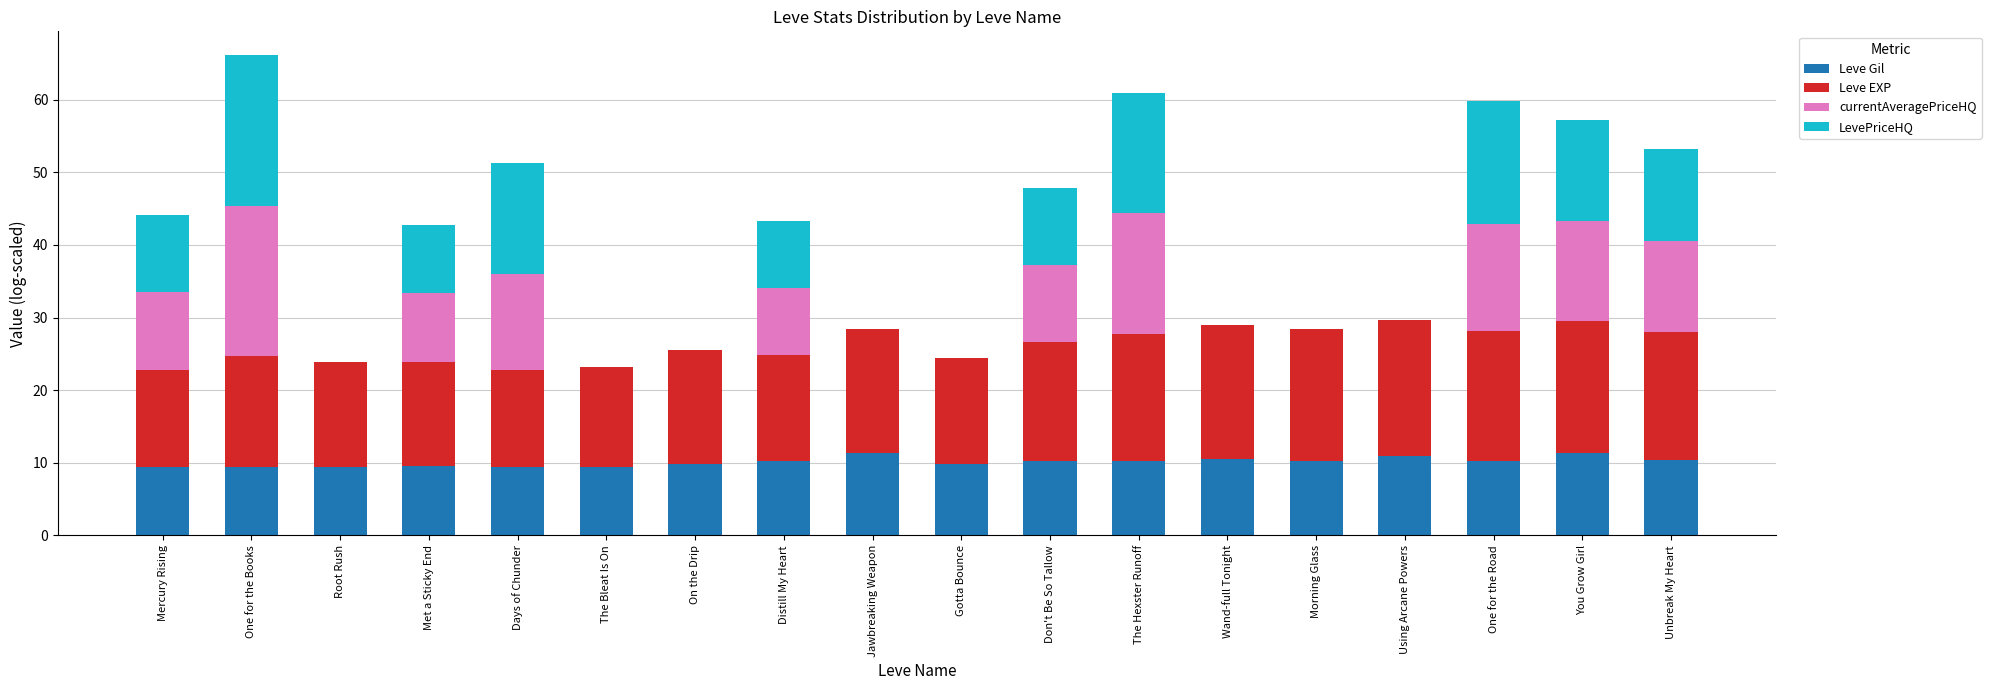

What is the approximate value of Leve Gil at One for the Books?

9.5